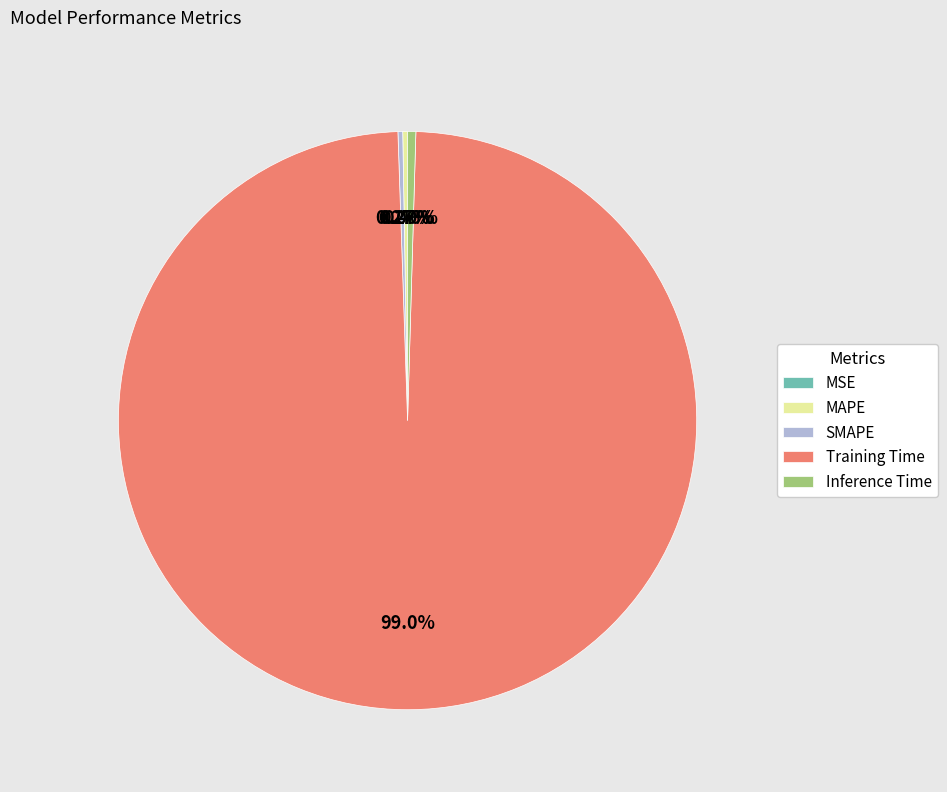

What is the majority slice?

Training Time